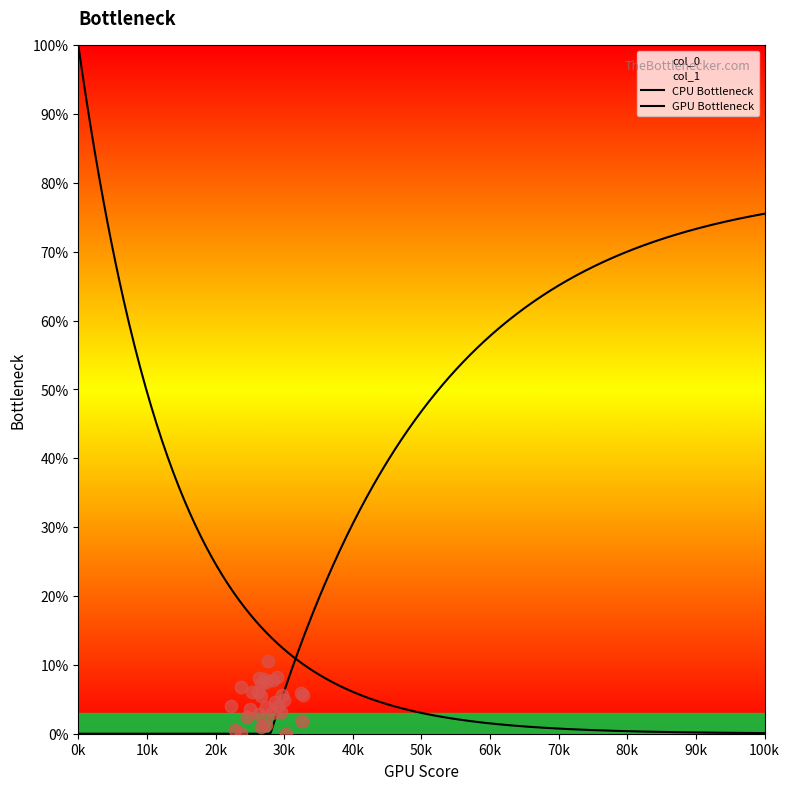

What is the change in value from 18 to 39?

+4.2